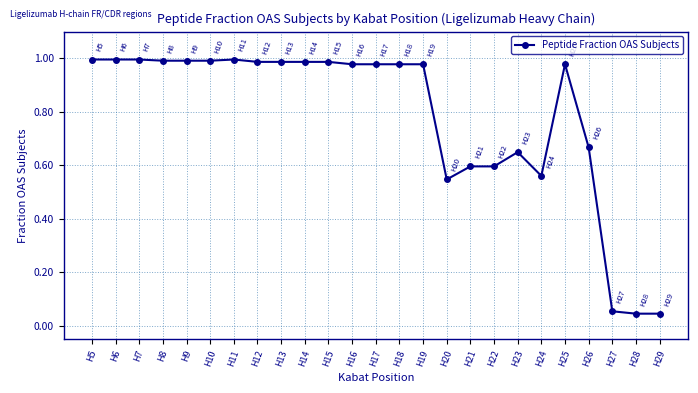

True or false: the data has more than 0 interior local peaks.

True